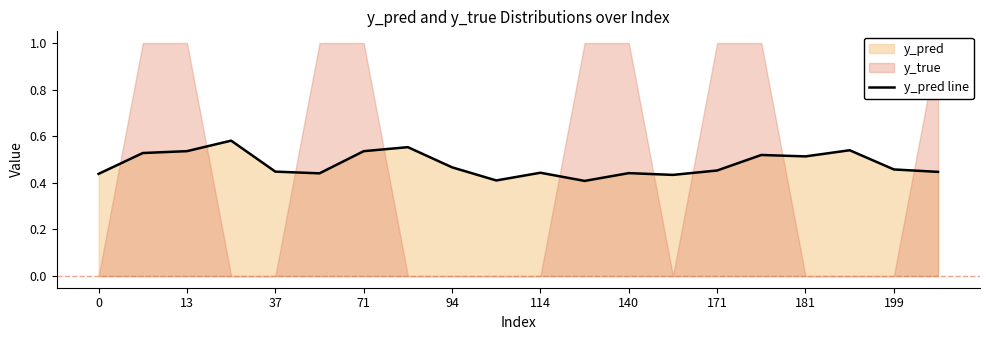

Reading right to left, what are all the values shown in this chart?

0.4	0.5	0.5	0.5	0.5	0.5	0.4	0.4	0.4	0.4	0.4	0.5	0.6	0.5	0.4	0.4	0.6	0.5	0.5	0.4